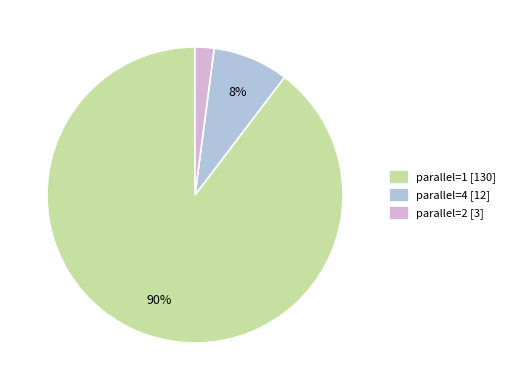

Which category has the biggest portion of the pie?

parallel=1